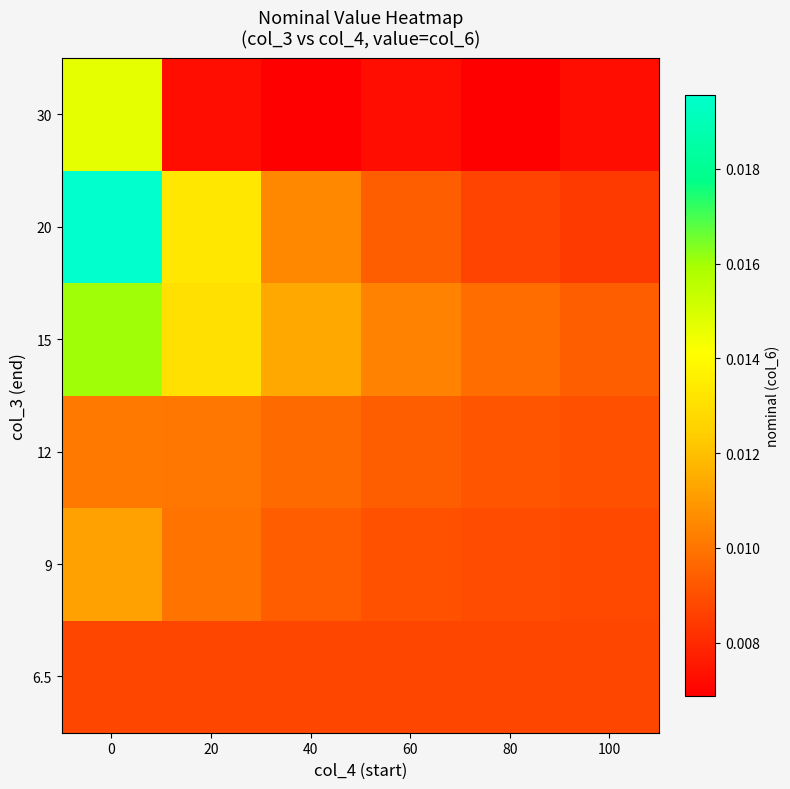

Which has a higher value, 100 or 40?

100